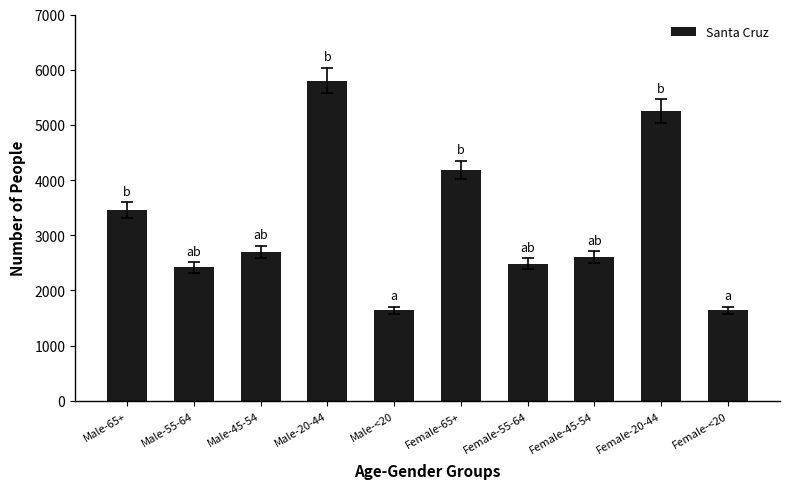

What is the approximate value at Female-<20?

1641